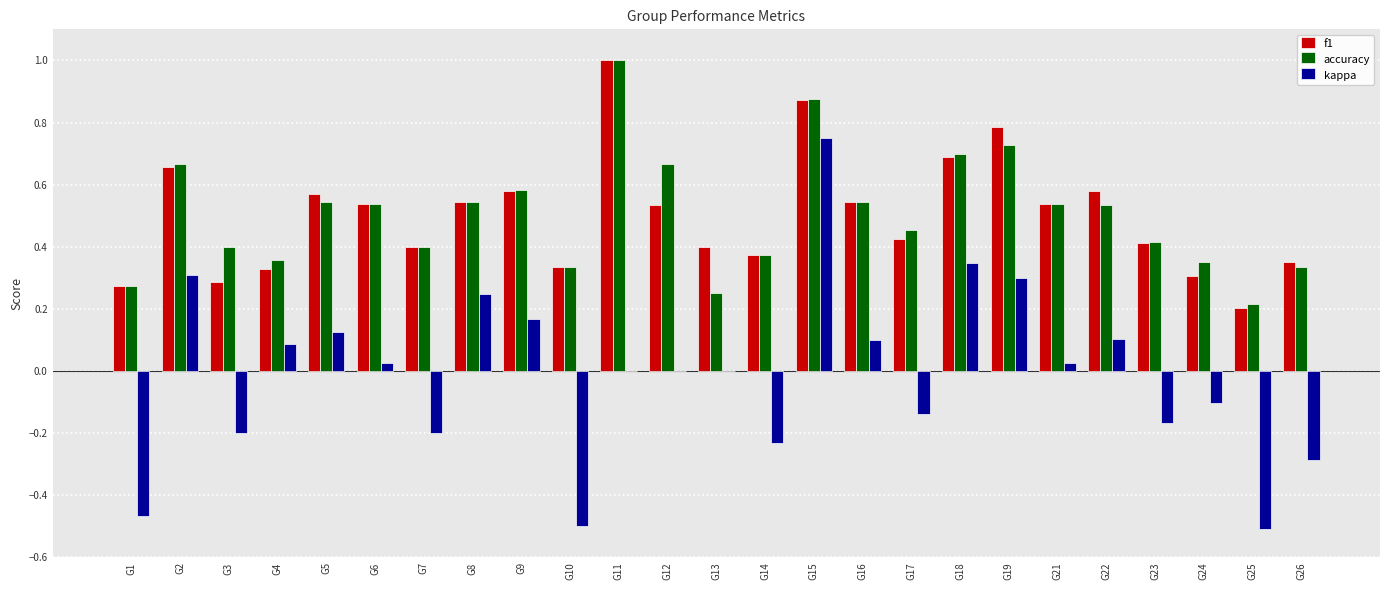

Between G7 and G15, which series saw the biggest shift?

kappa